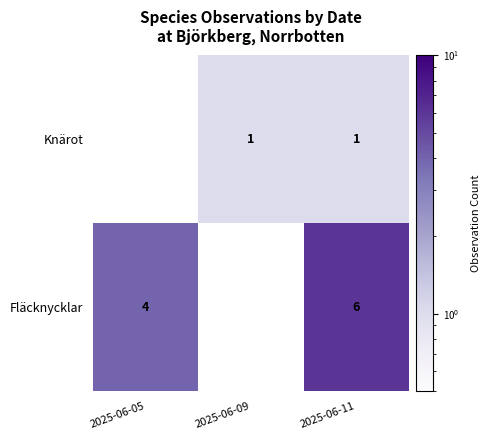

At 2025-06-11, list the series in order from smallest to largest.

Knärot, Fläcknycklar